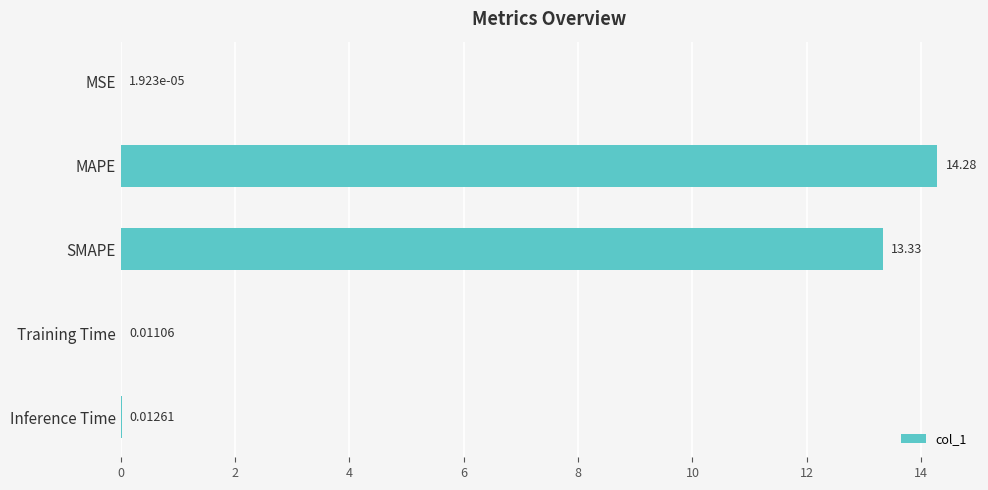

Are the bars horizontal?

Yes